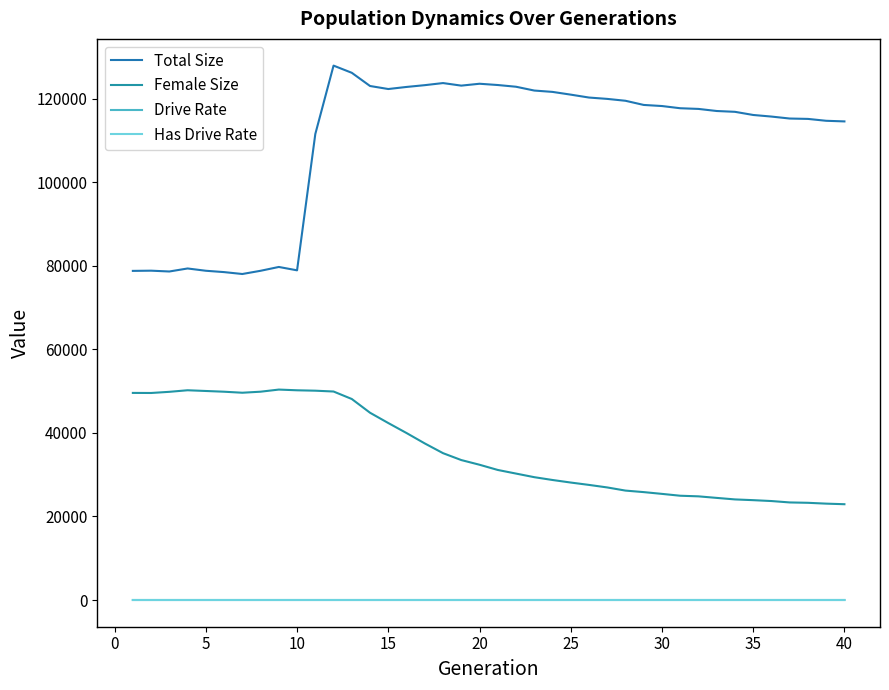

Which series has the largest total across all categories?

Total Size